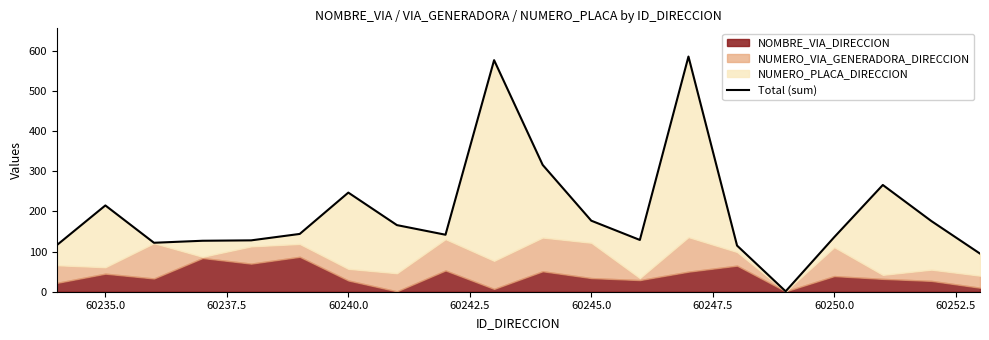

The value at 14 is 173. True or false?

False